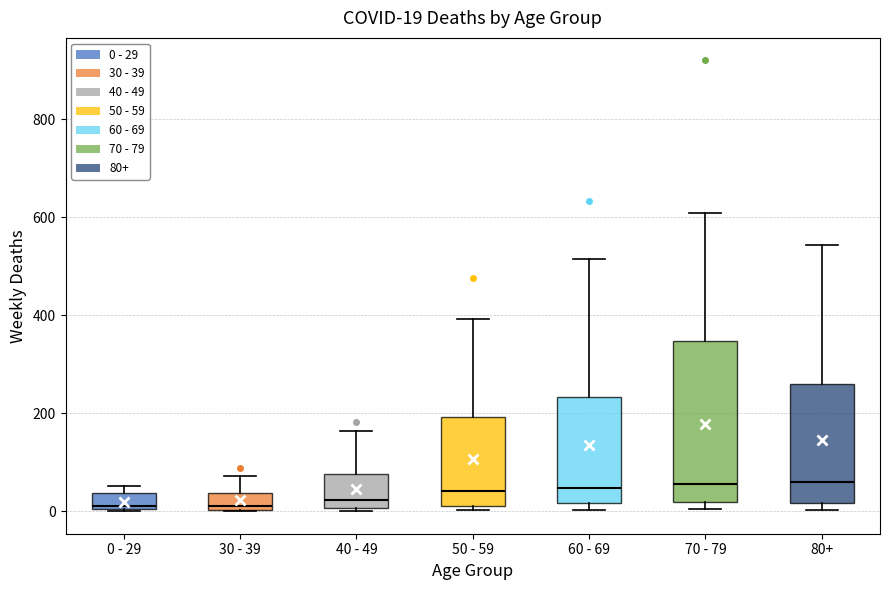

Which box is the tallest, from its lower edge to its upper edge?

70 - 79